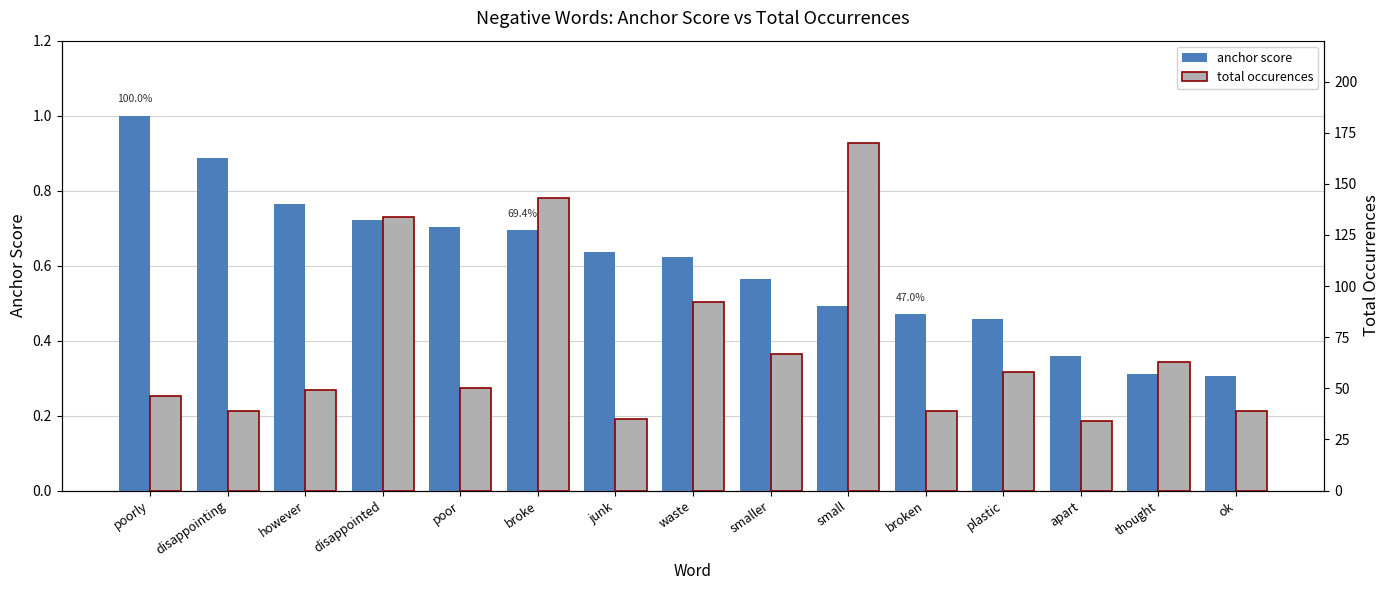

What is the difference between the total occurences values at apart and junk?

1.0